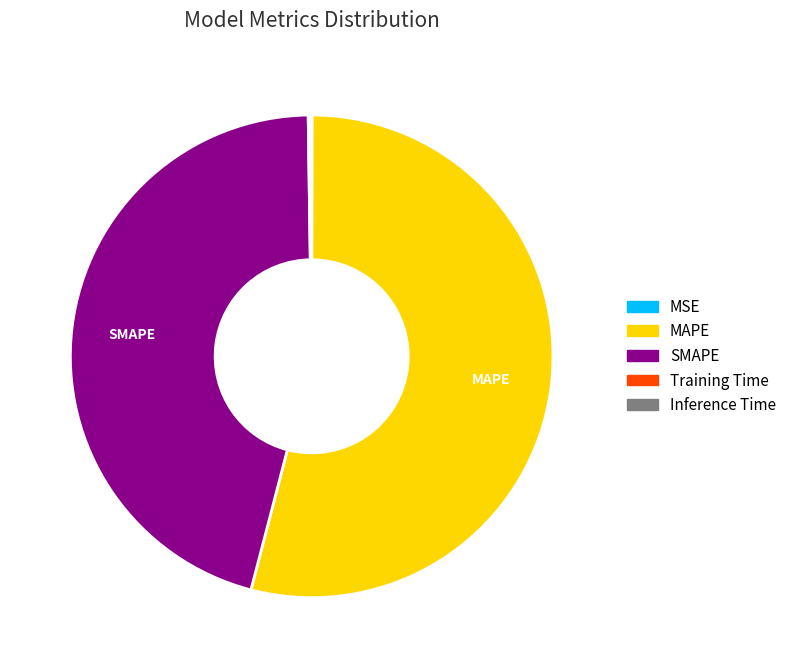

Is MAPE the majority of the pie?

Yes